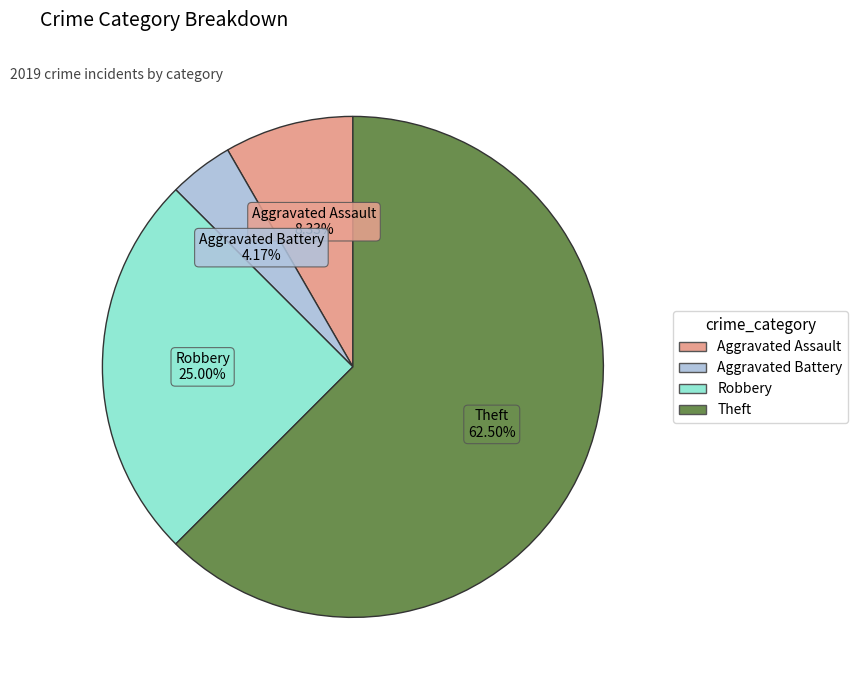

Count the number of slices in the pie.

4